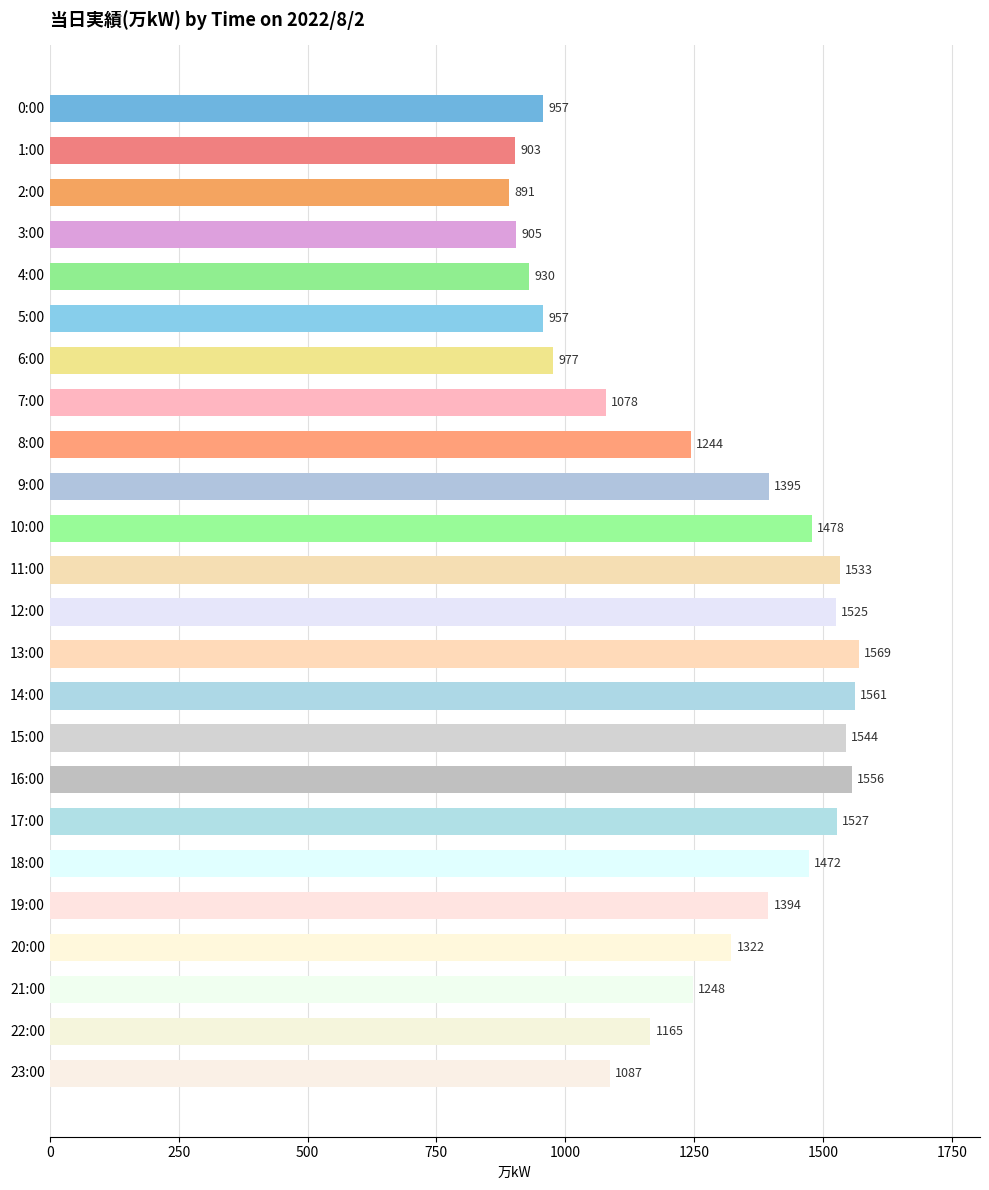

Is it true that the value at 12:00 is 1525?

True